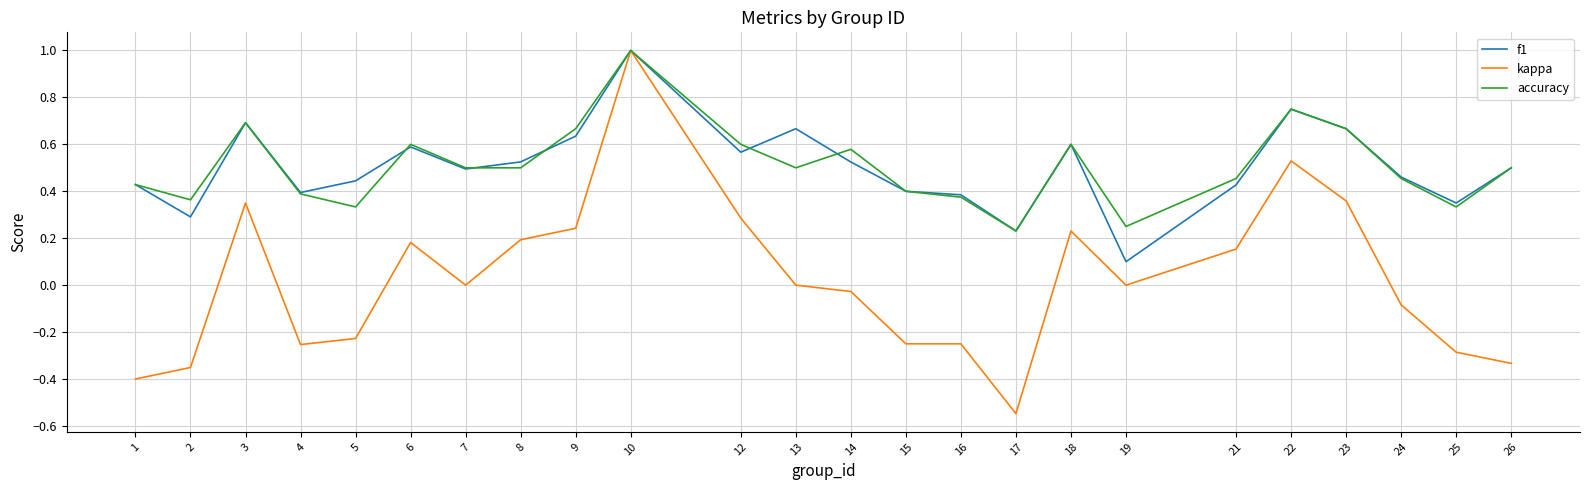

Count the number of categories in the chart.

24